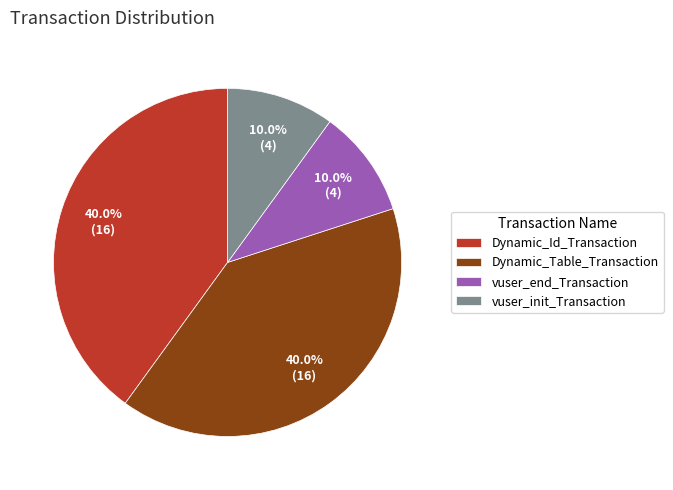

Is vuser_end_Transaction the majority of the pie?

No